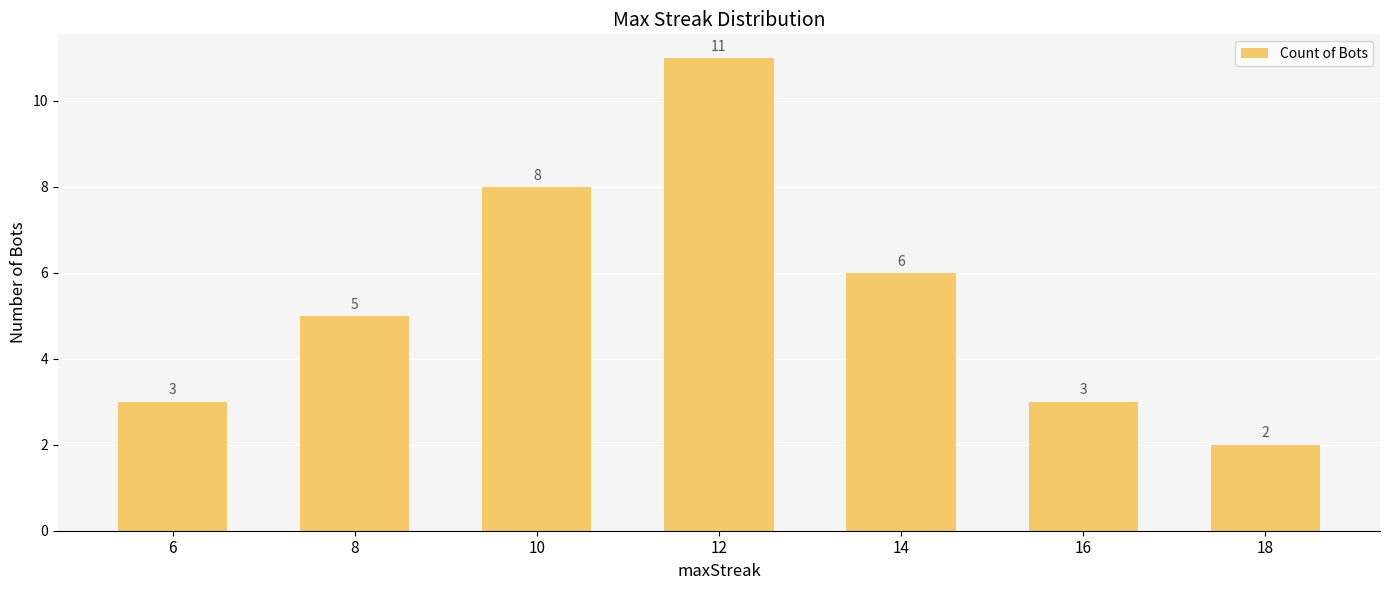

Reading right to left, list all the values displayed in this chart.

18=2	16=3	14=6	12=11	10=8	8=5	6=3